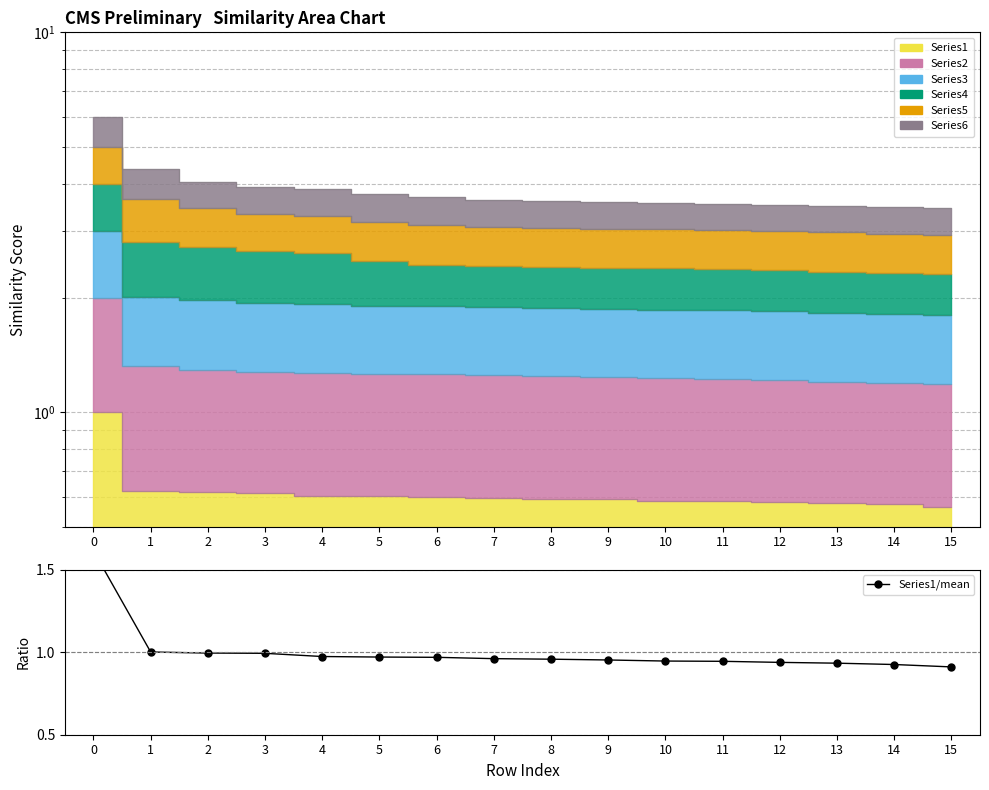

Reading left to right, transcribe all the data shown in this chart.

1.6	1.0	1.0	1.0	1.0	1.0	1.0	1.0	1.0	1.0	0.9	0.9	0.9	0.9	0.9	0.9